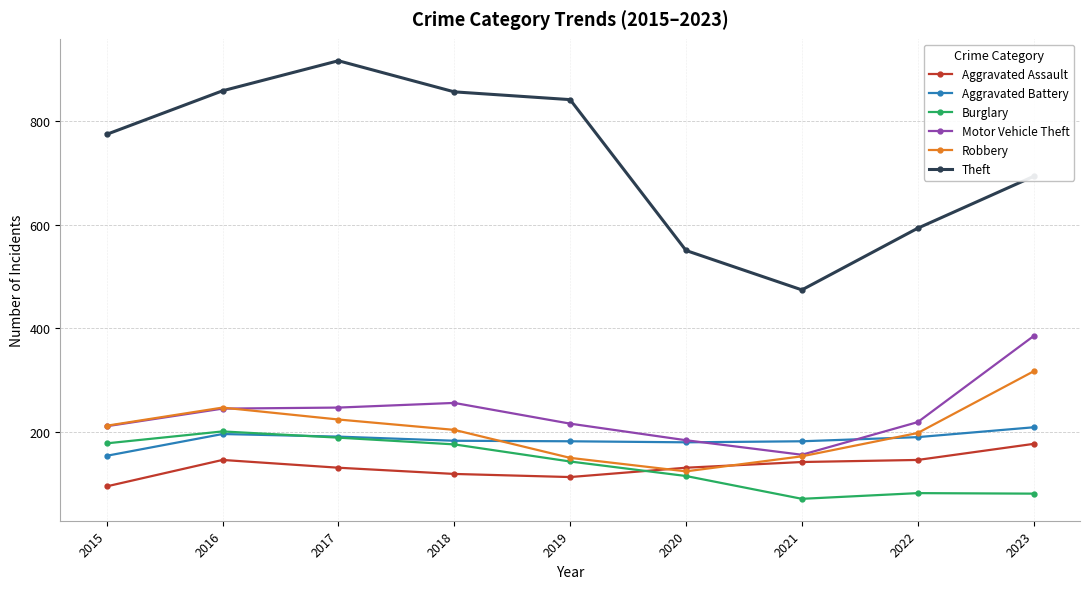

Read the Burglary value at 2023, to the nearest 5.

80